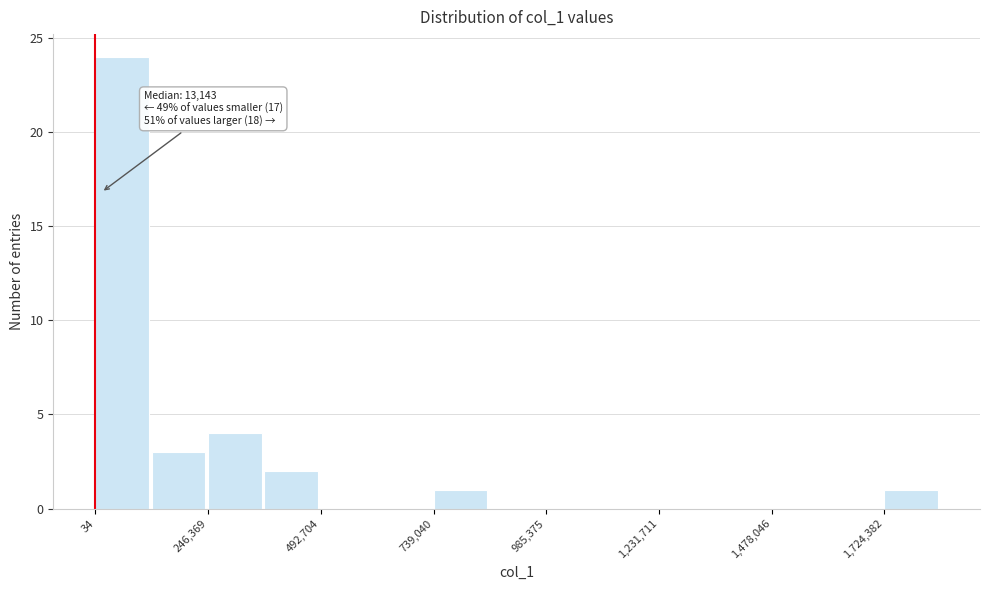

Around what value on the x-axis is the tallest bar? Give the approximate position of its centre, as read against the axis.

50000